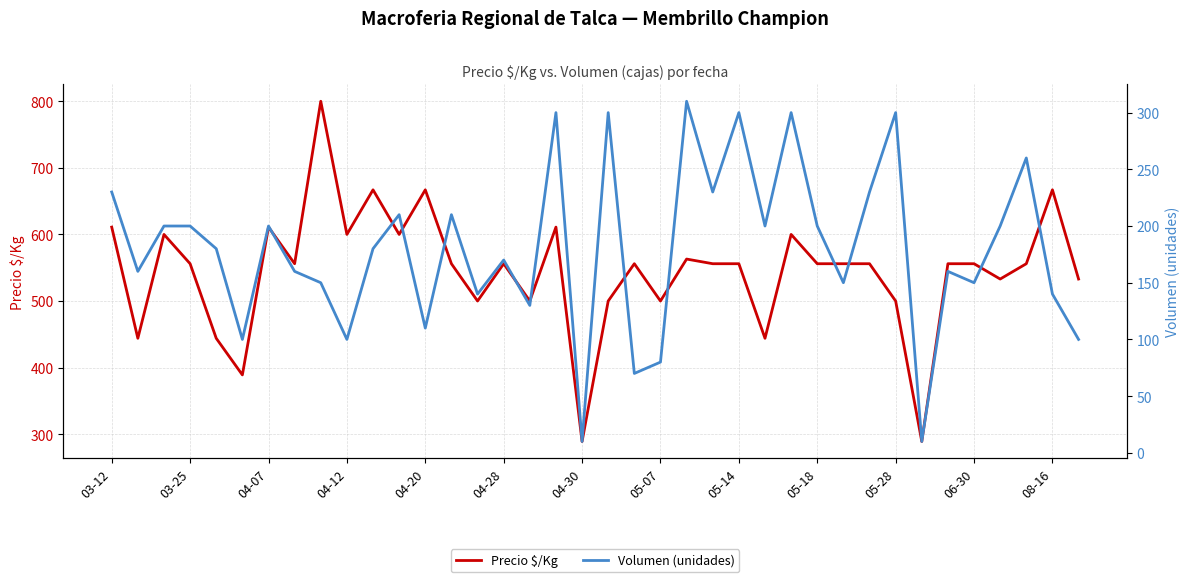

True or false: Precio $/Kg has a value of 556 at 05-18.

True